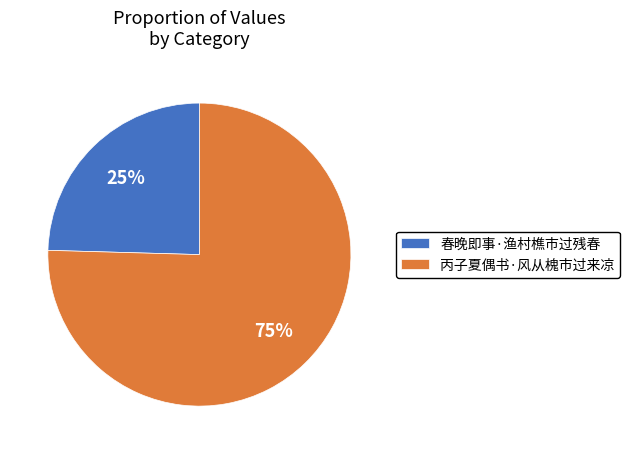

To the nearest percent, what is the combined percentage of 春晚即事·渔村樵市过残春 and 丙子夏偶书·风从槐市过来凉?

100%